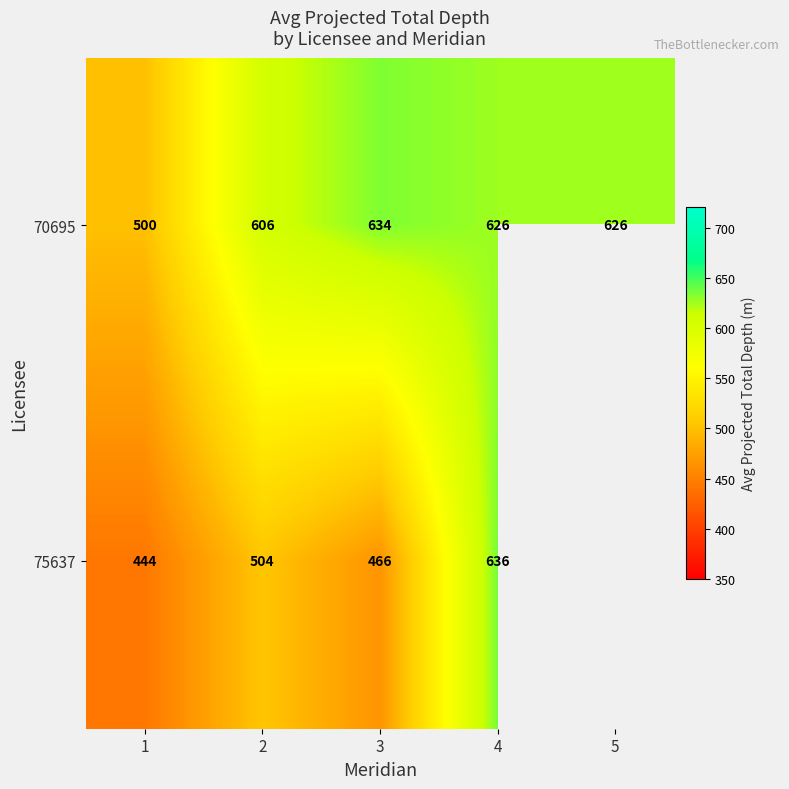

The 70695 series shows 761.0 at 1. True or false?

False